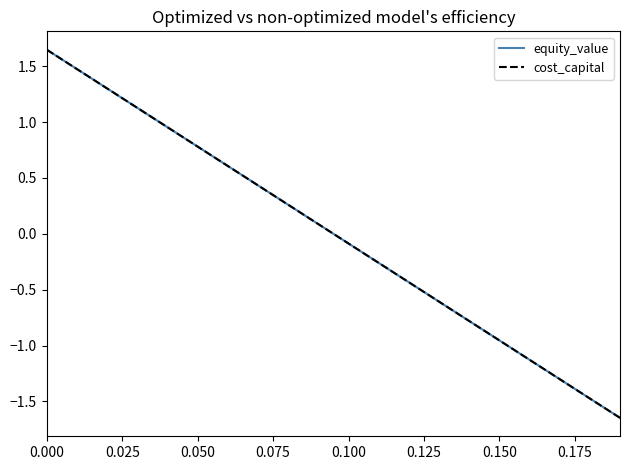

Which series has the widest spread of values?

cost_capital